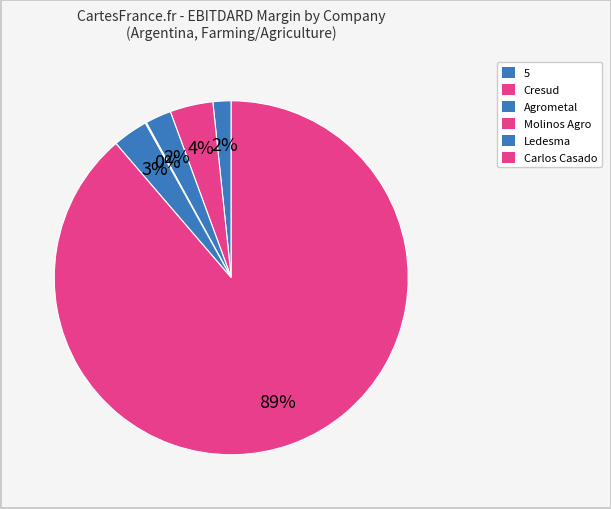

How many slices are in this pie chart?

6